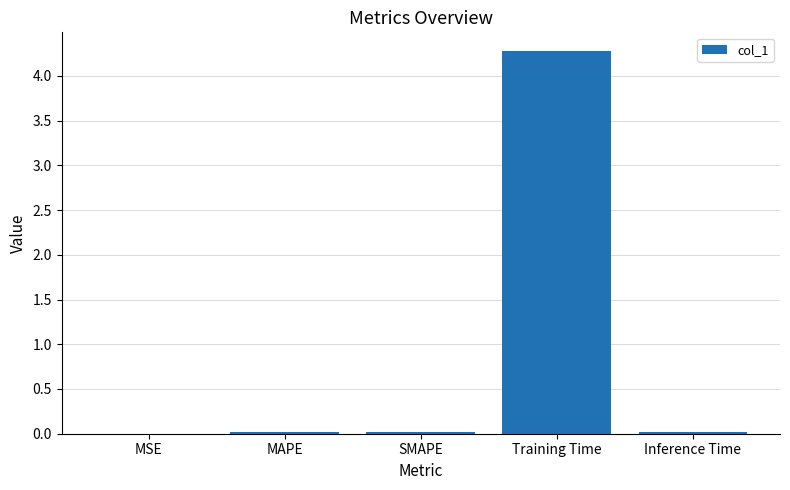

The chart shows a value of 4.3 at Training Time. True or false?

True